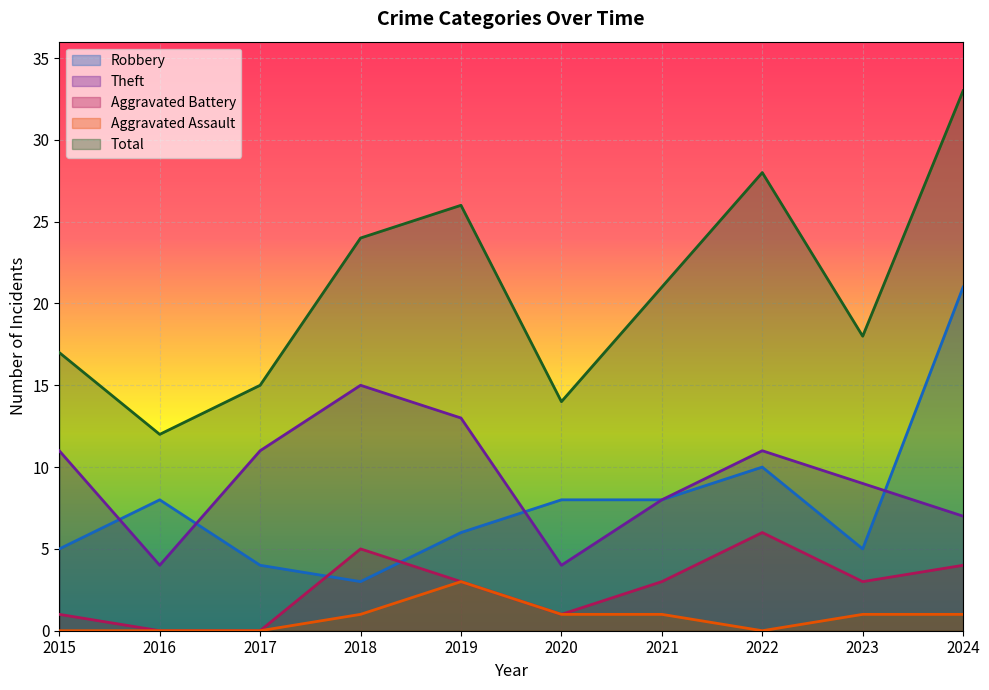

What is the average value of the Aggravated Assault series?

1